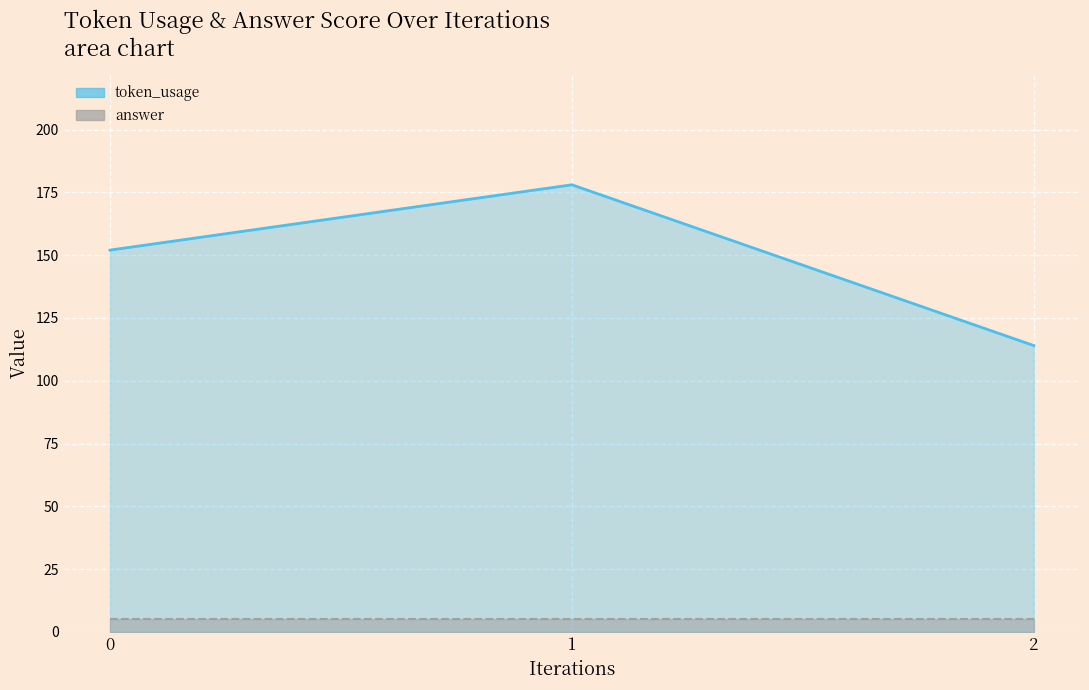

What is the change in value from 1 to 2?

-64